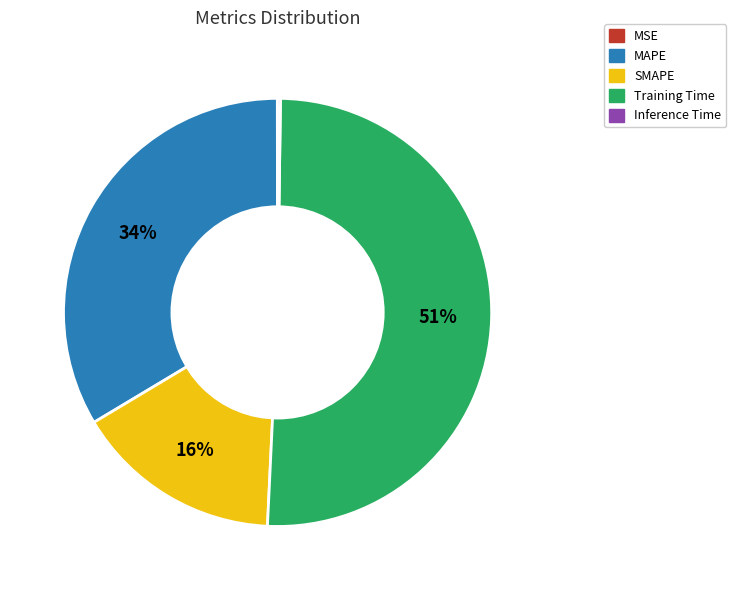

To the nearest percent, what is the average slice percentage?

20%